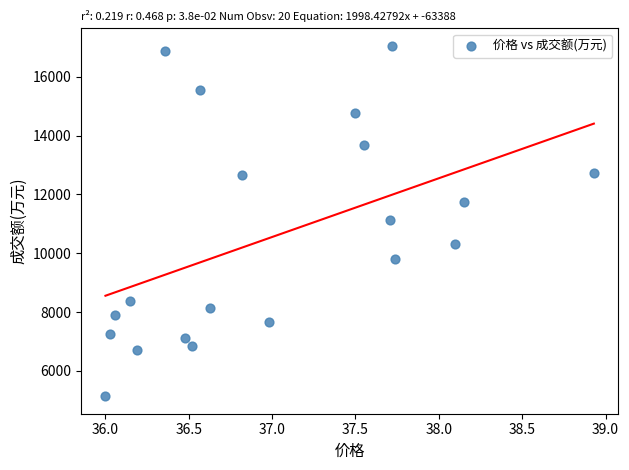

What is the range of Y values (max minus min)?

11919